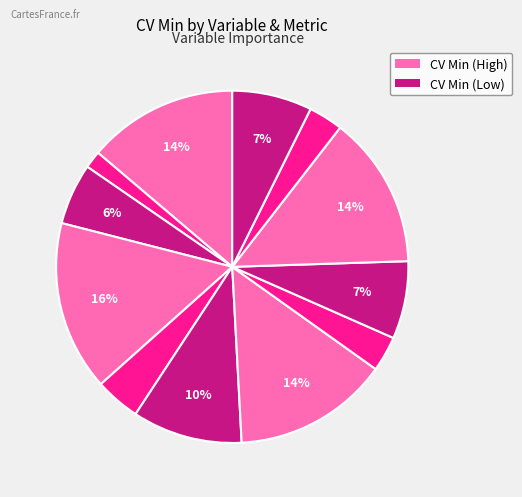

Count the number of slices in the pie.

12